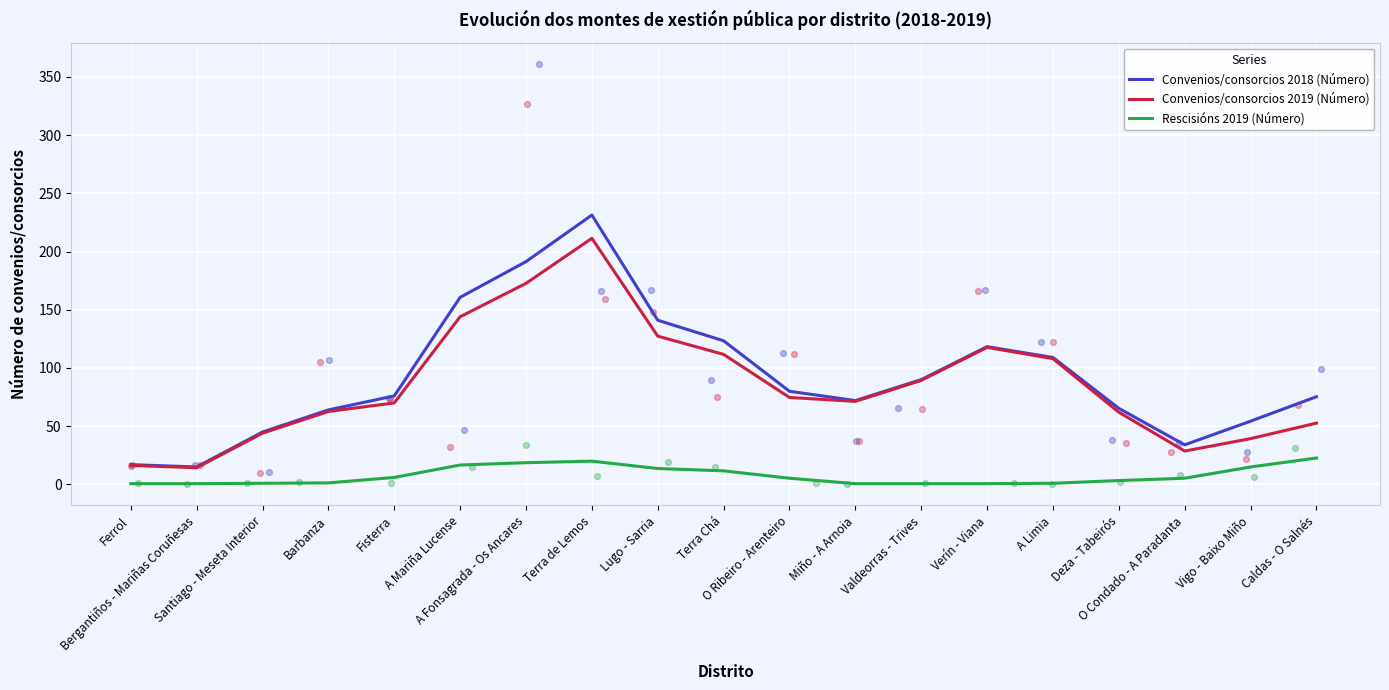

At how many categories does at least one series exceed 209?

1